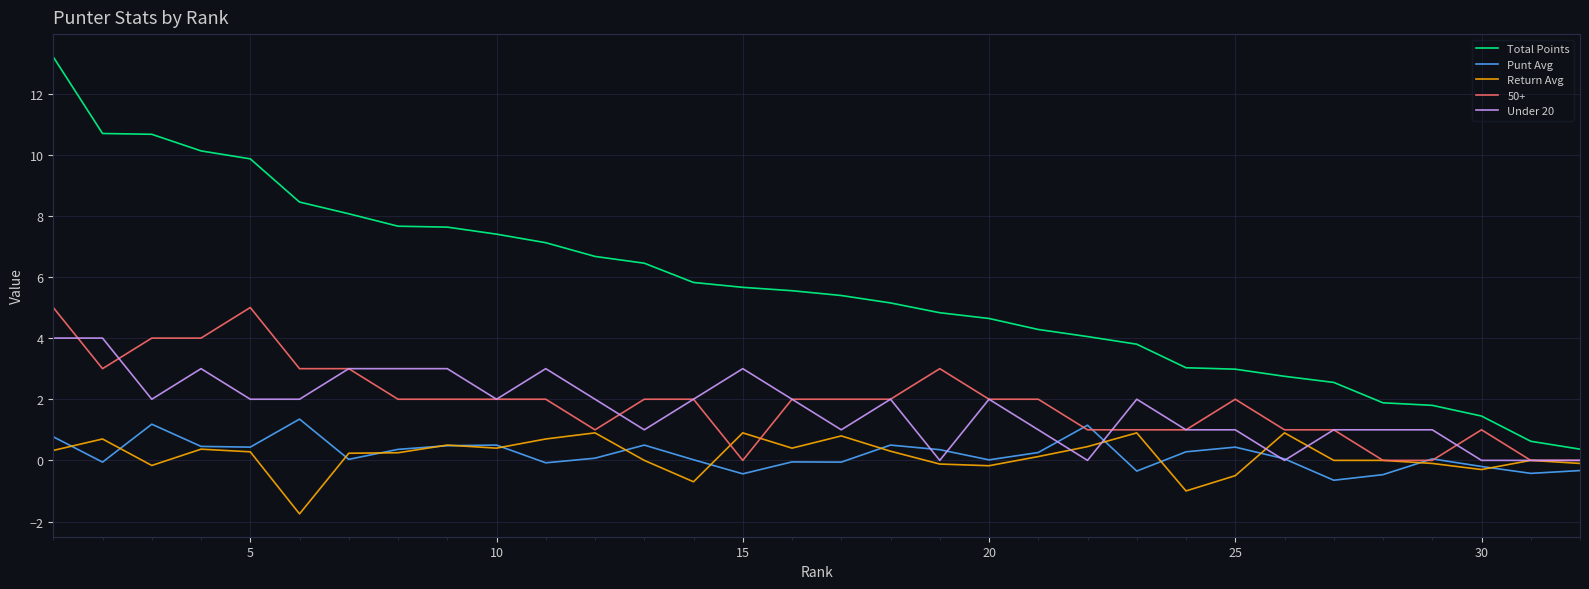

Which series has the largest total across all categories?

Total Points